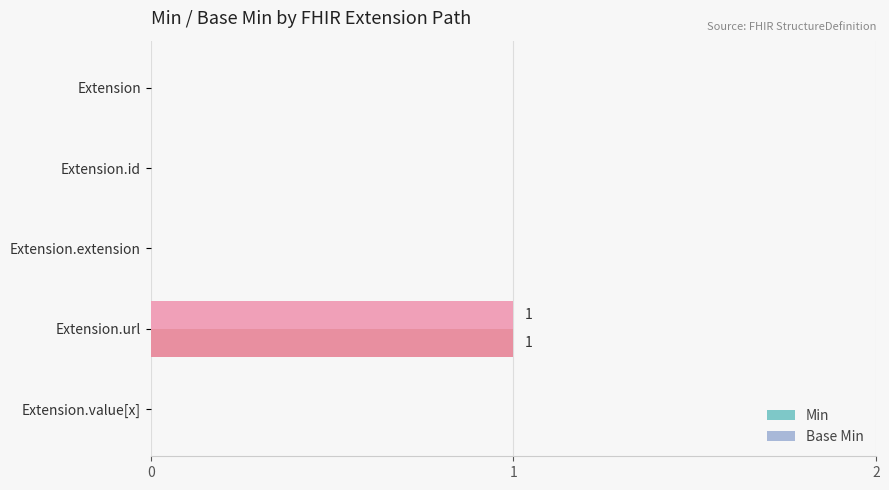

What are all the series names shown in the legend?

Min, Base Min